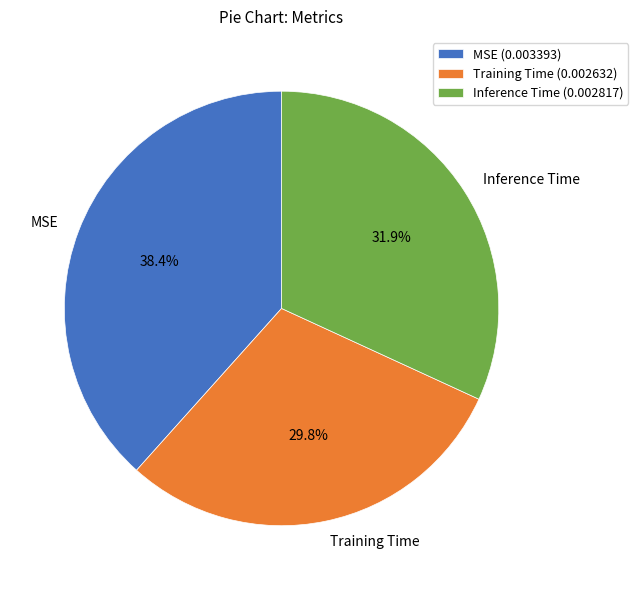

Do MSE and Inference Time together represent more than half of the pie?

Yes